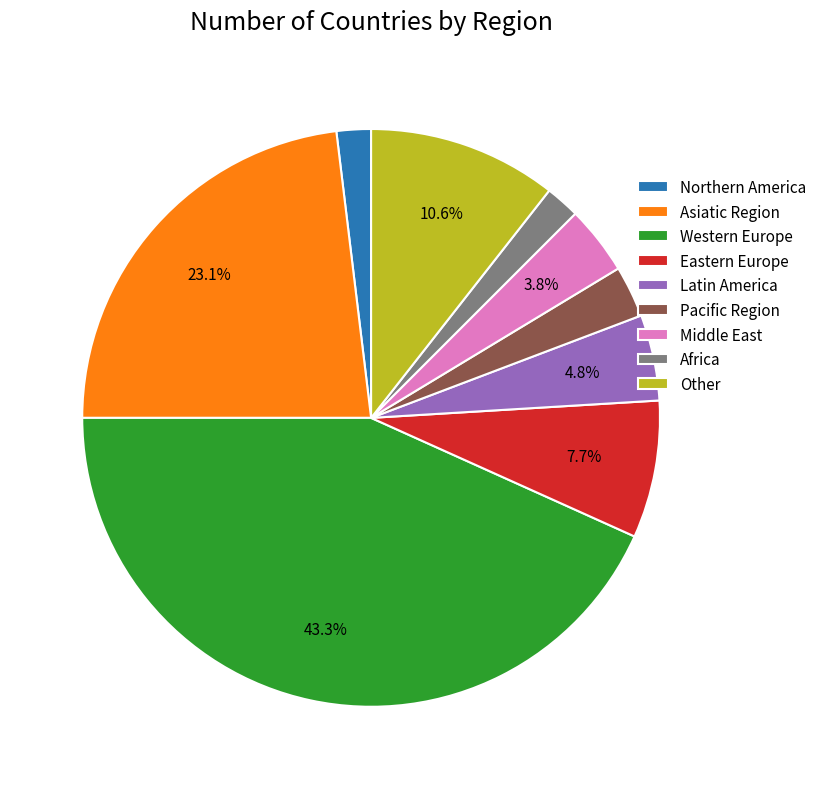

What is the largest slice in the pie chart?

Western Europe